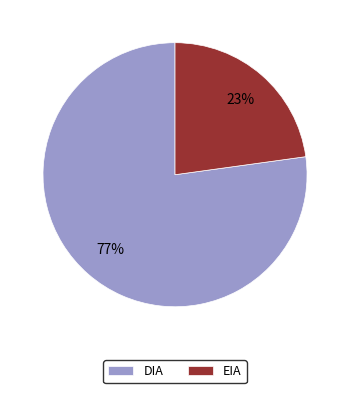

To the nearest percent, what is the average slice percentage?

50%